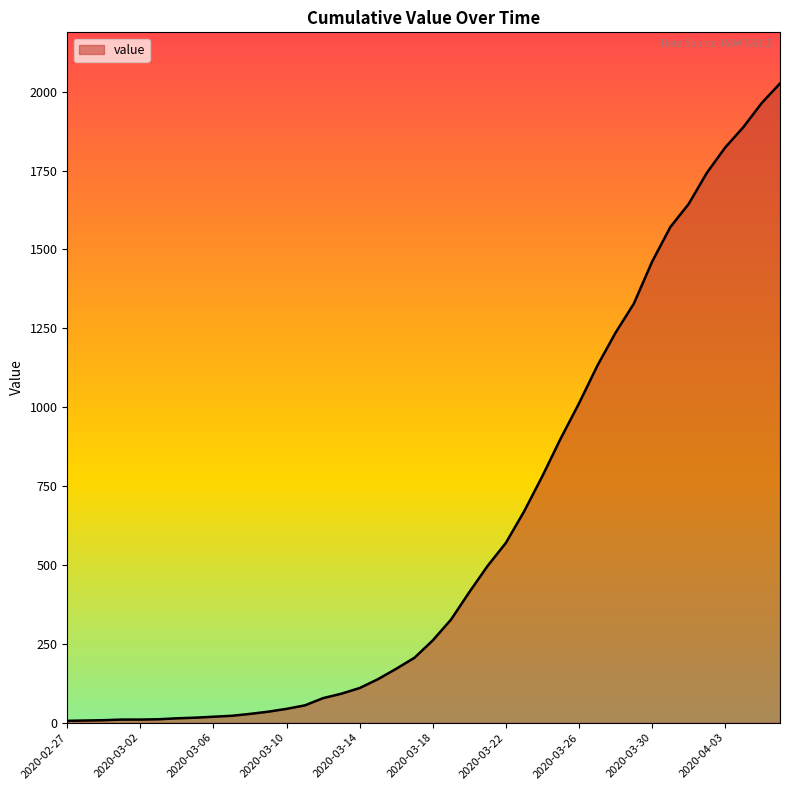

What is the difference between the maximum and minimum values?

2020